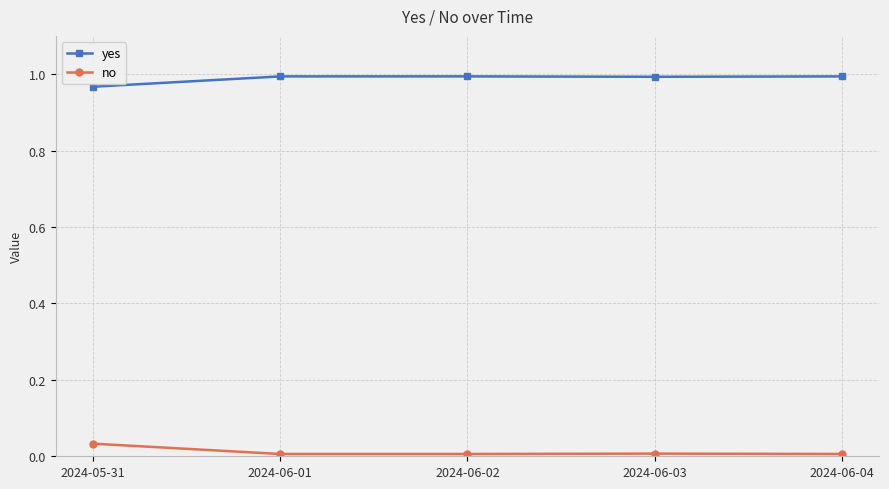

True or false: no and yes cross at least once.

False